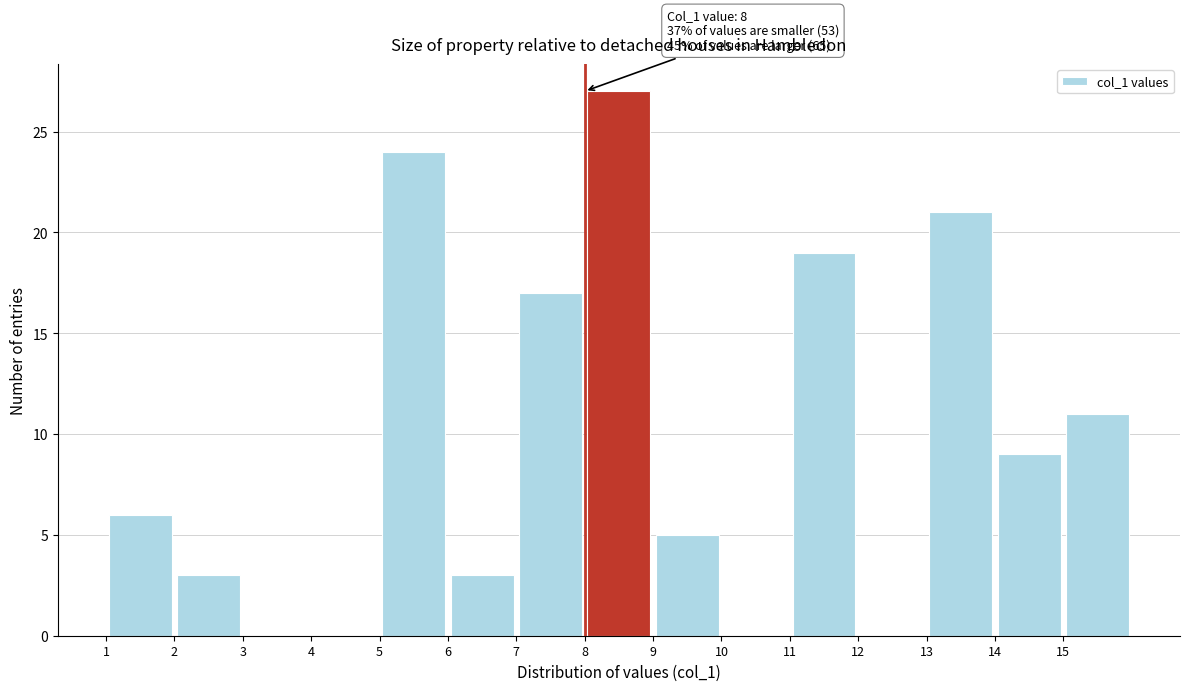

Which range on the x-axis has the tallest bar?

8 to 9